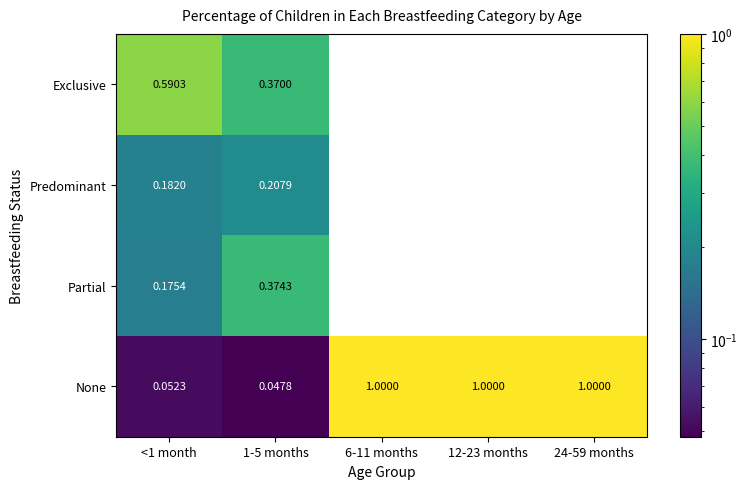

What is the difference between the highest and lowest values at 6-11 months?

1.0